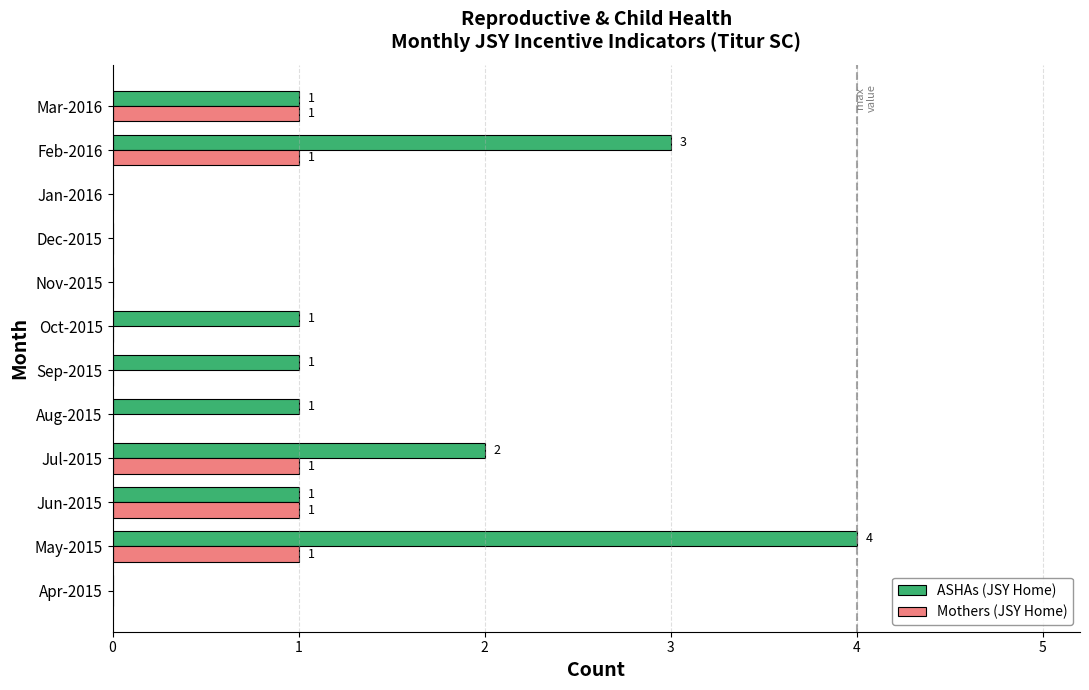

What is the sum of all ASHAs (JSY Home) values?

14